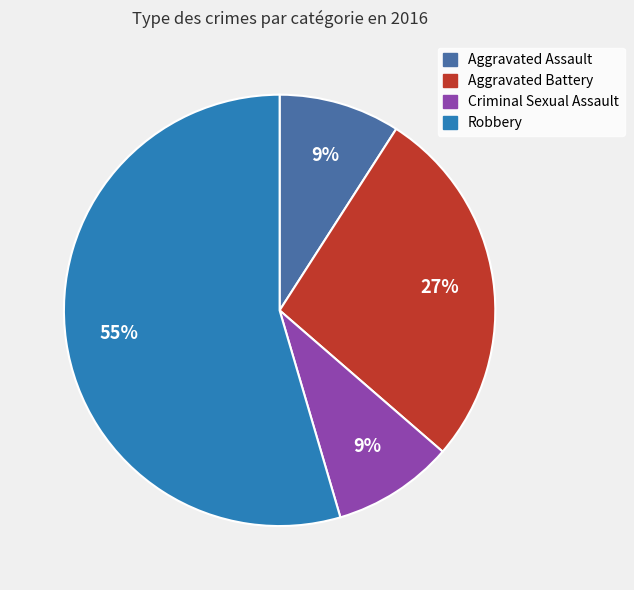

What is the ratio of the value at Aggravated Assault to the value at Aggravated Battery?

0.3